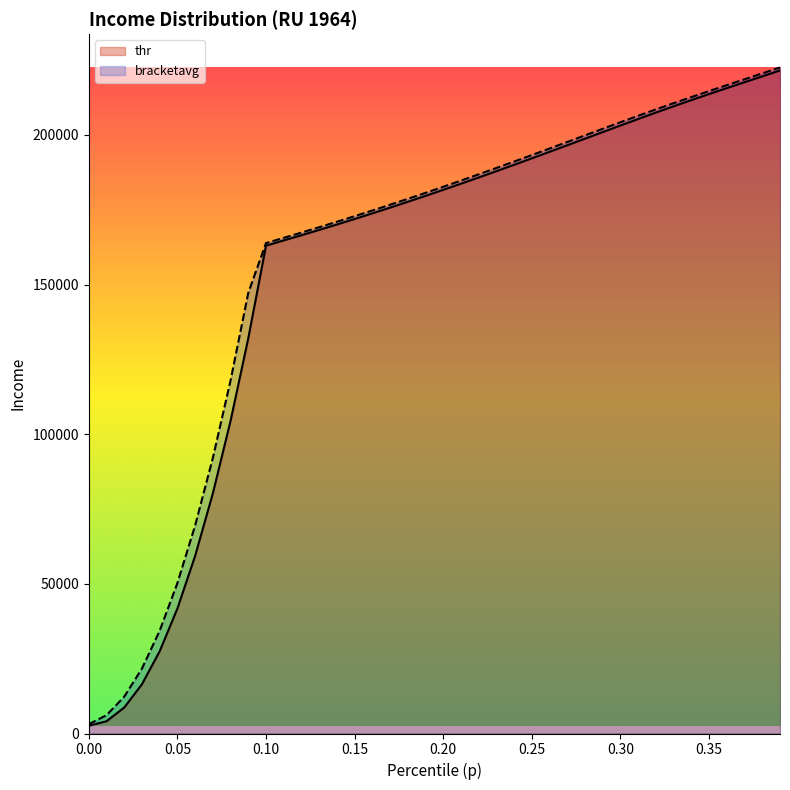

True or false: bracketavg has a value of 50269.0 at 0.05.

True